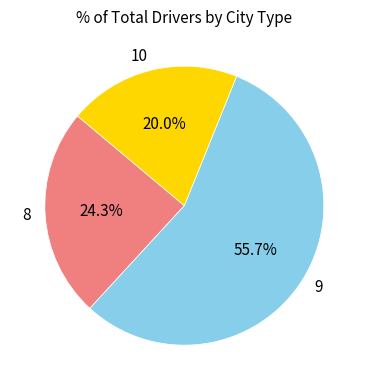

Does any single category account for the majority?

Yes